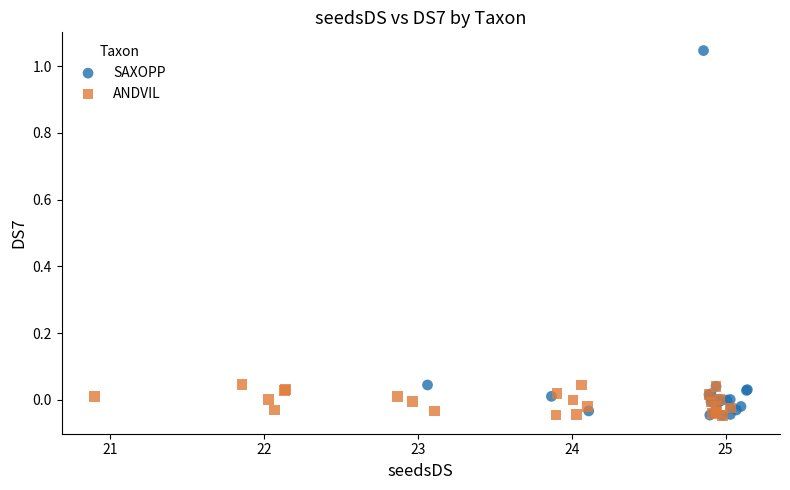

Which series contains the highest Y value?

SAXOPP